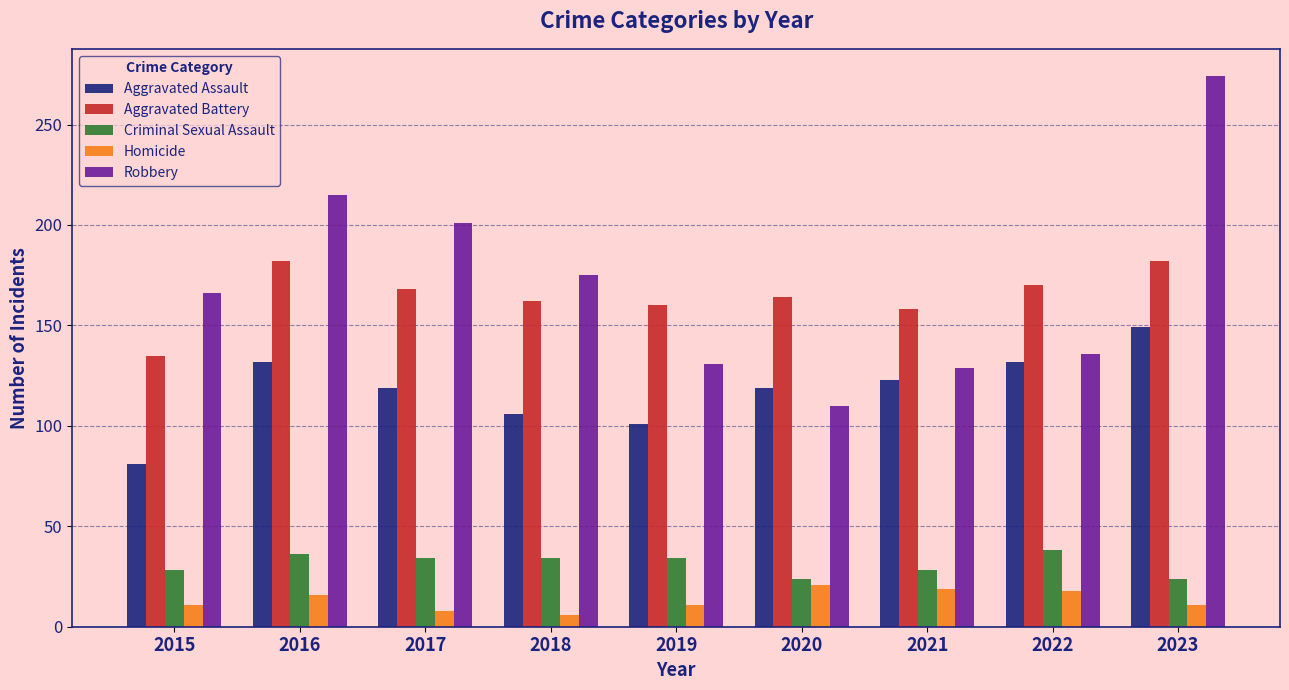

What is the difference between the highest and lowest values at 2015?

155